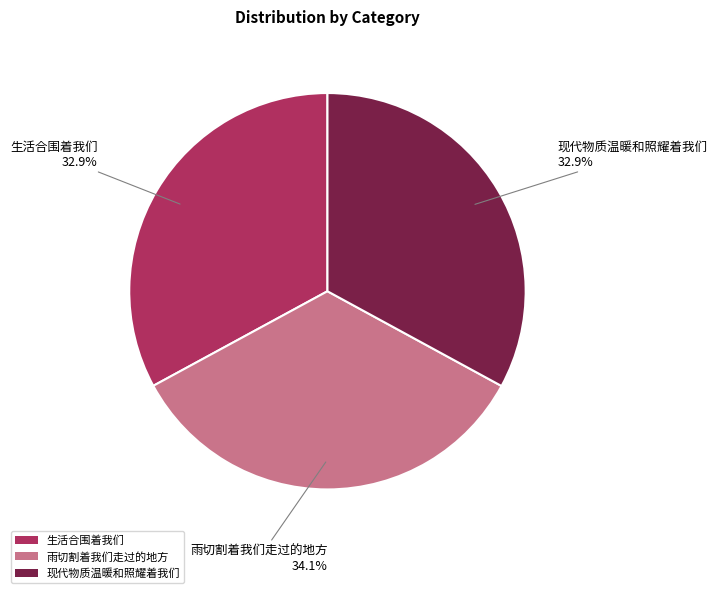

To the nearest percent, what percentage of the pie is 雨切割着我们走过的地方?

34%